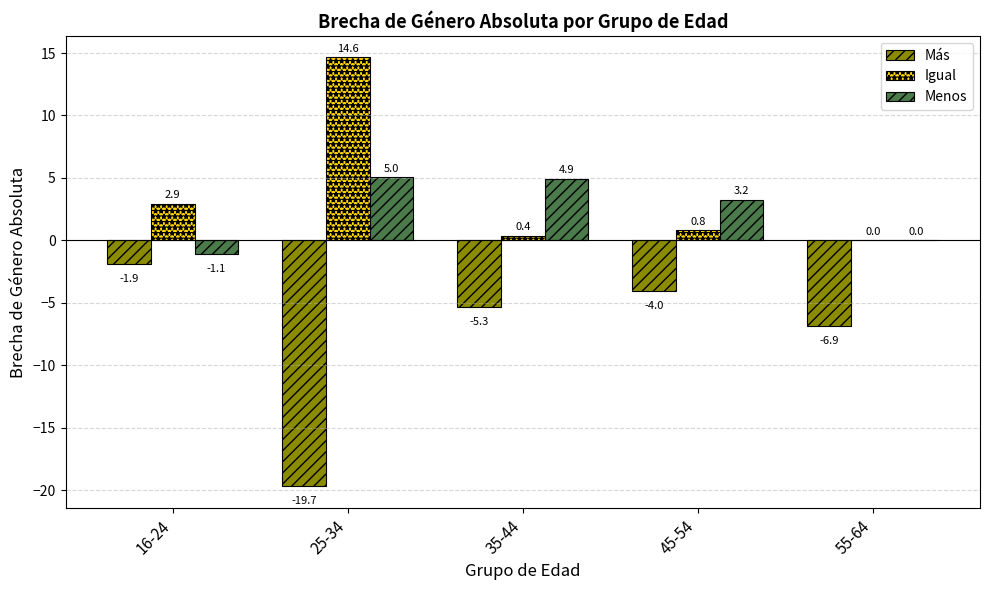

Which series has the largest range (max minus min)?

Más